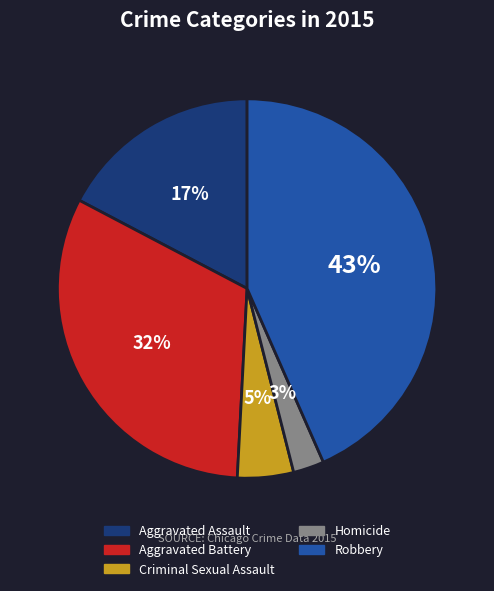

Which slice is the largest?

Robbery